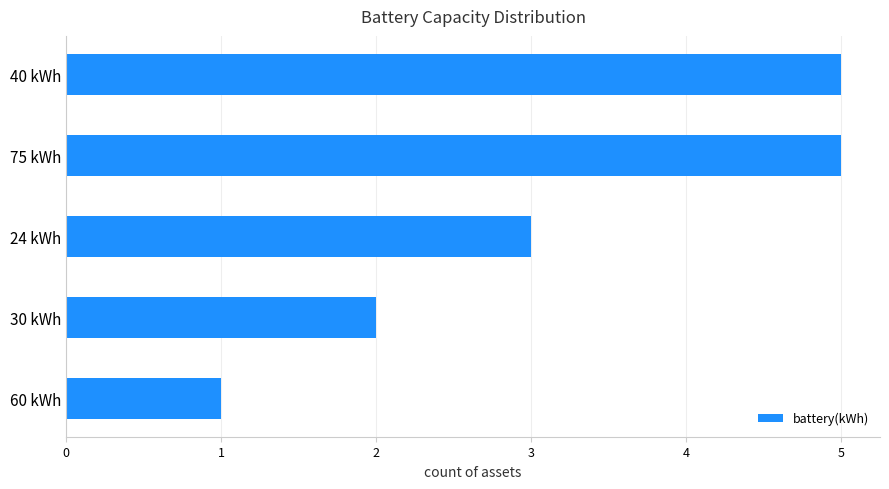

Are the bars grouped side by side (vs. stacked)?

No